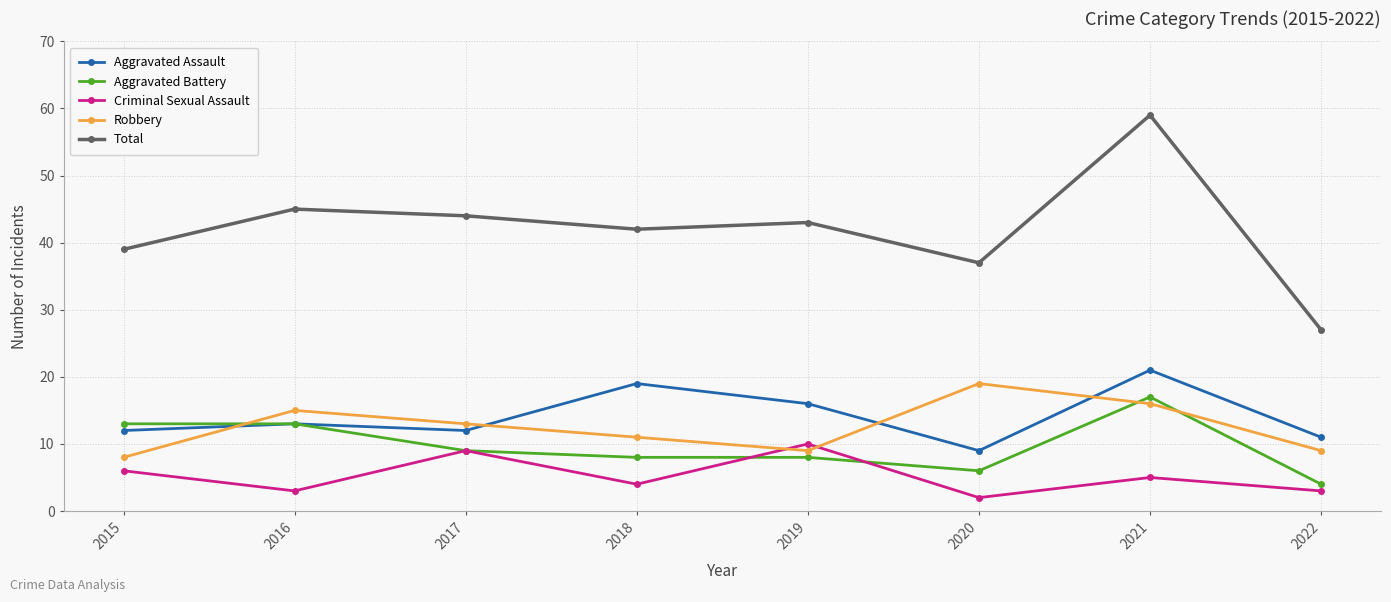

Which series has the widest spread of values?

Total